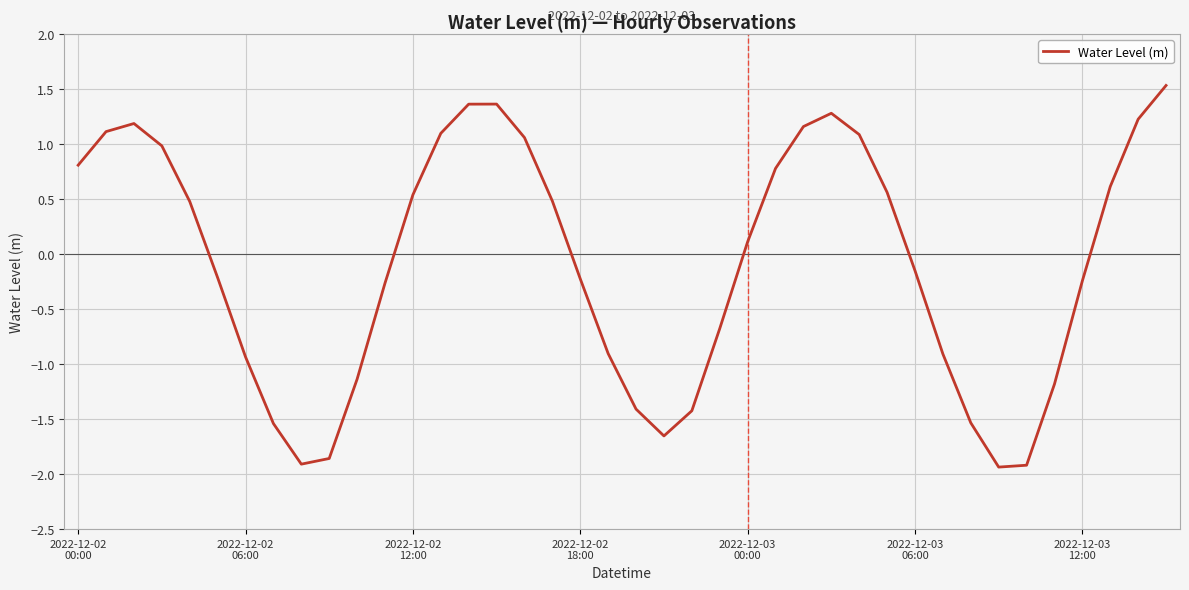

What is the smallest value displayed?

-1.9